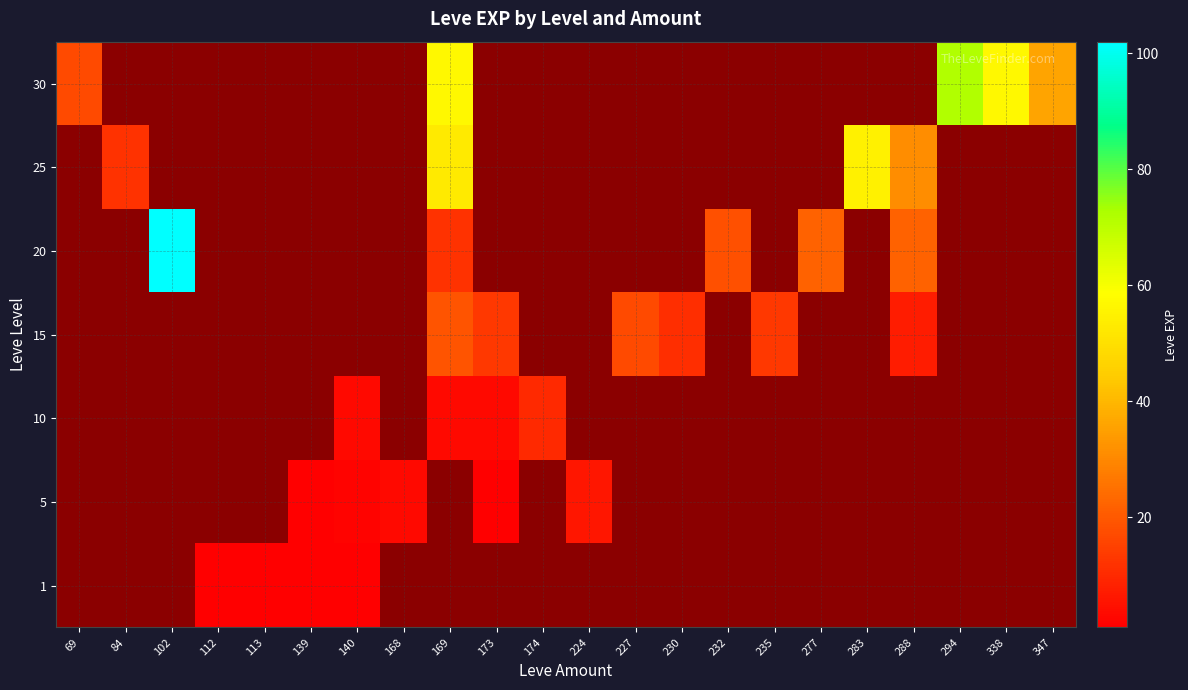

How many distinct data groups are displayed?

7